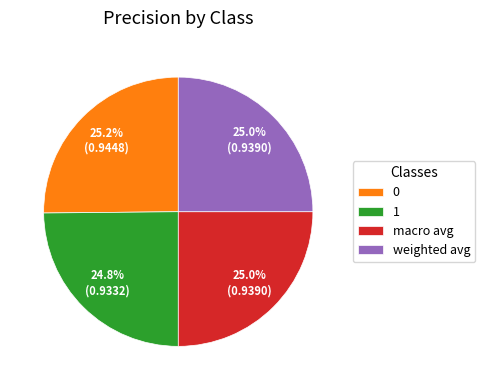

To the nearest percent, what is the average slice percentage?

25%